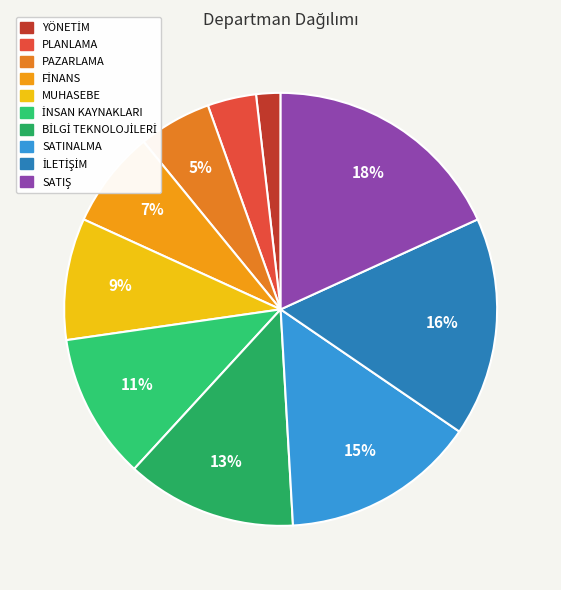

How many slices are in this pie chart?

10